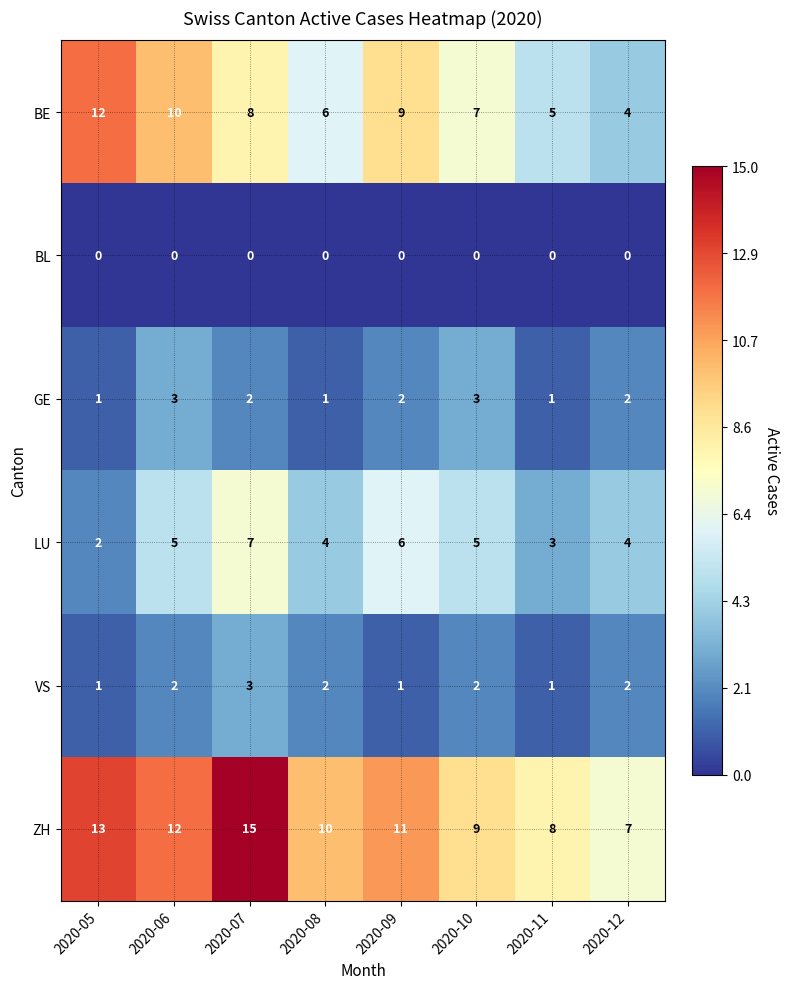

Is it true that GE equals 3 at 2020-12?

False